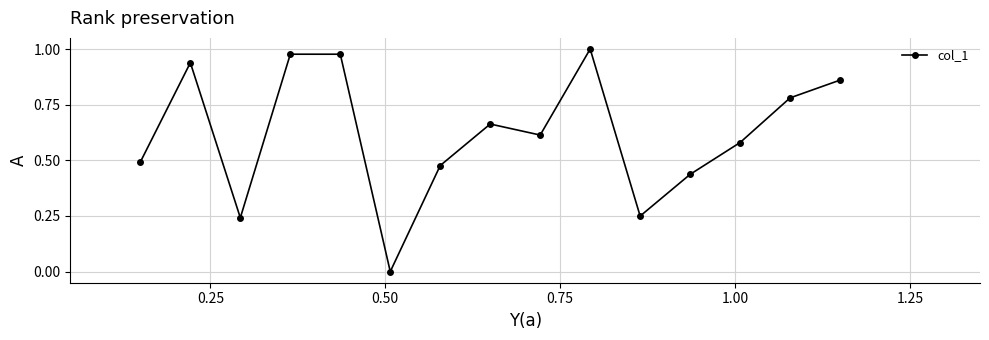

How many interior local valleys (lower than both neighbors) does the data have?

4